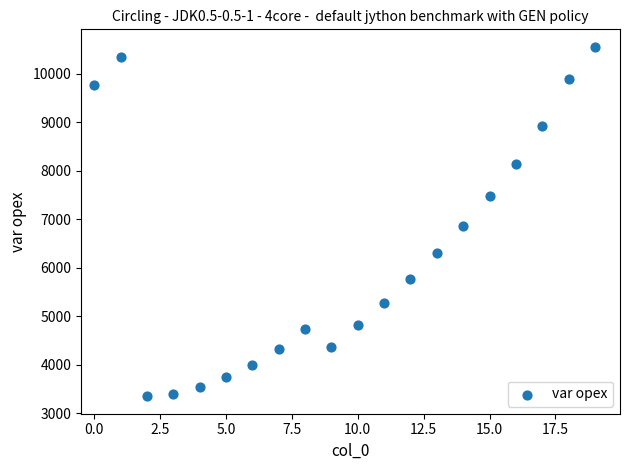

What Y value in the scatter plot is closest to 6954?

6869